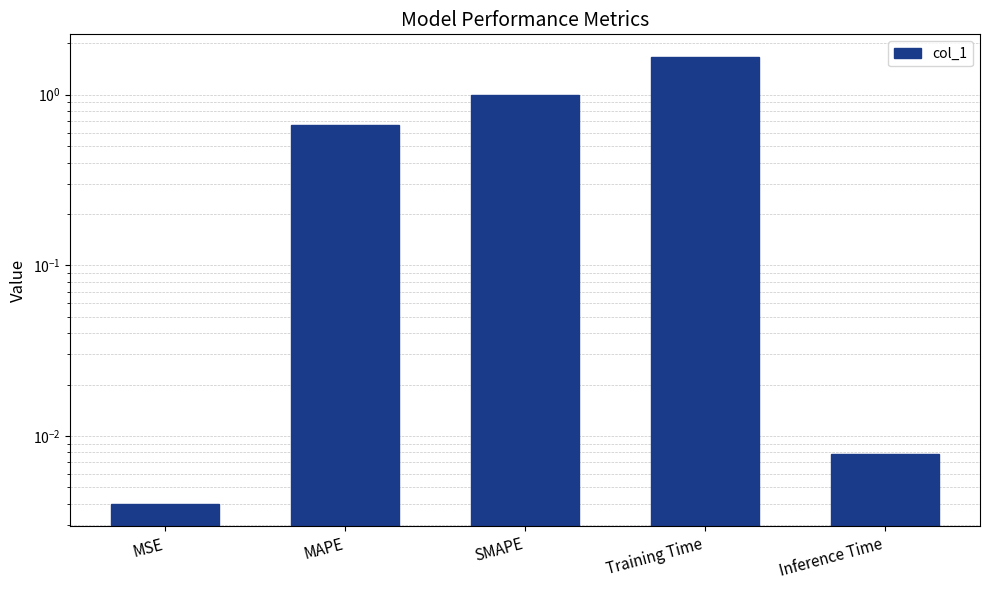

Read the value at MAPE.

0.7